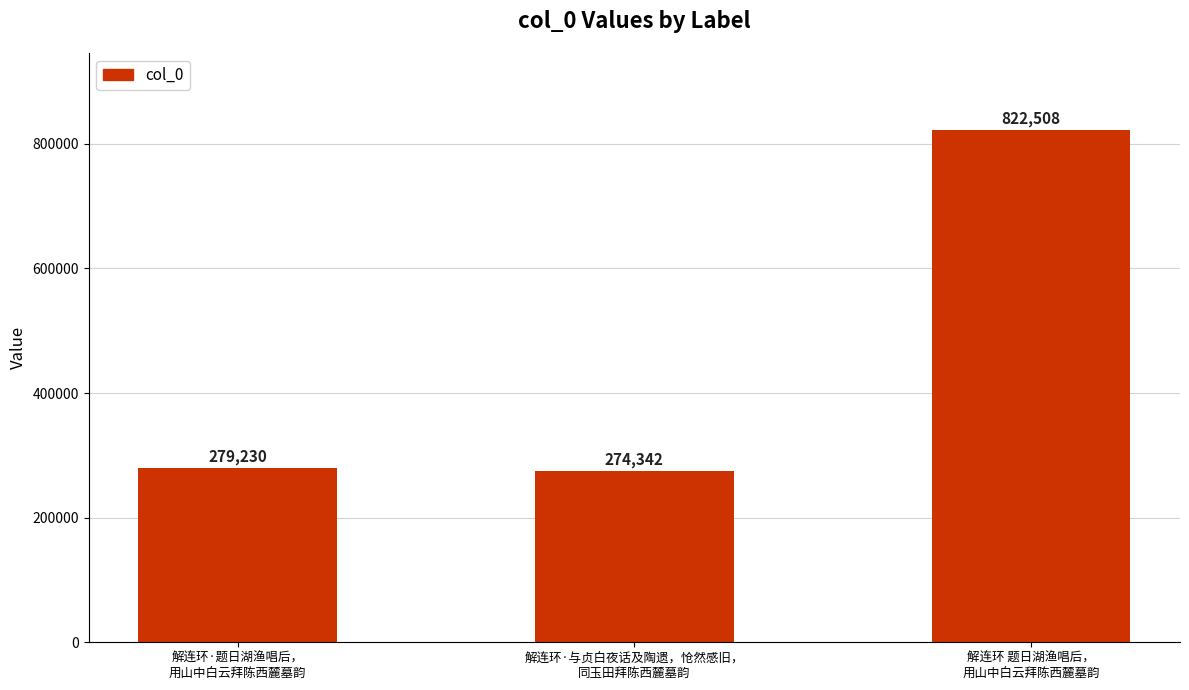

What is the smallest value displayed?

274342